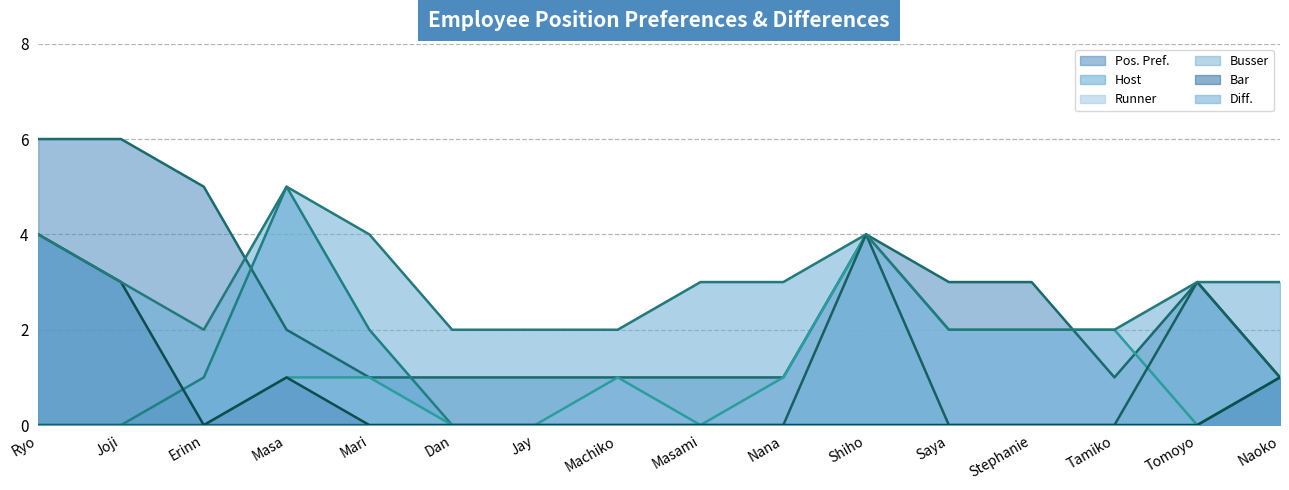

At which category does Bar reach its first local valley?

Erinn